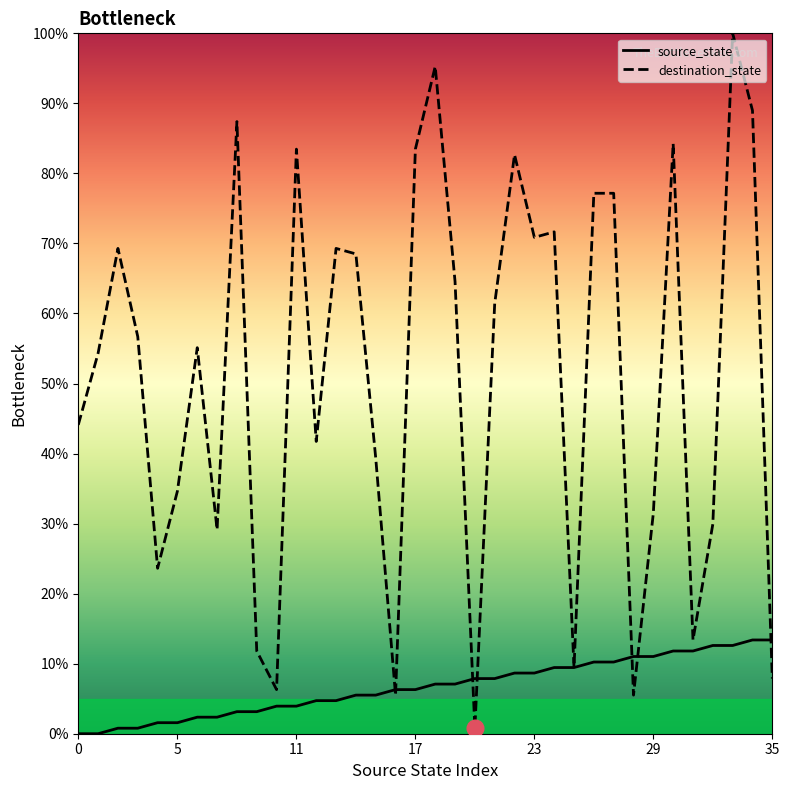

Reading left to right, list all the values displayed in this chart.

source_state: 0.0	0.0	0.8	0.8	1.6	1.6	2.4	2.4	3.1	3.1	3.9	3.9	4.7	4.7	5.5	5.5	6.3	6.3	7.1	7.1	7.9	7.9	8.7	8.7	9.4	9.4	10.2	10.2	11.0	11.0	11.8	11.8	12.6	12.6	13.4	13.4
destination_state: 44.1	54.3	69.3	56.7	23.6	34.6	55.1	29.1	87.4	11.8	6.3	83.5	41.7	69.3	68.5	39.4	5.5	83.5	95.3	64.6	0.8	61.4	82.7	70.9	71.7	9.4	77.2	77.2	5.5	31.5	84.3	13.4	29.9	100.0	89.0	7.9